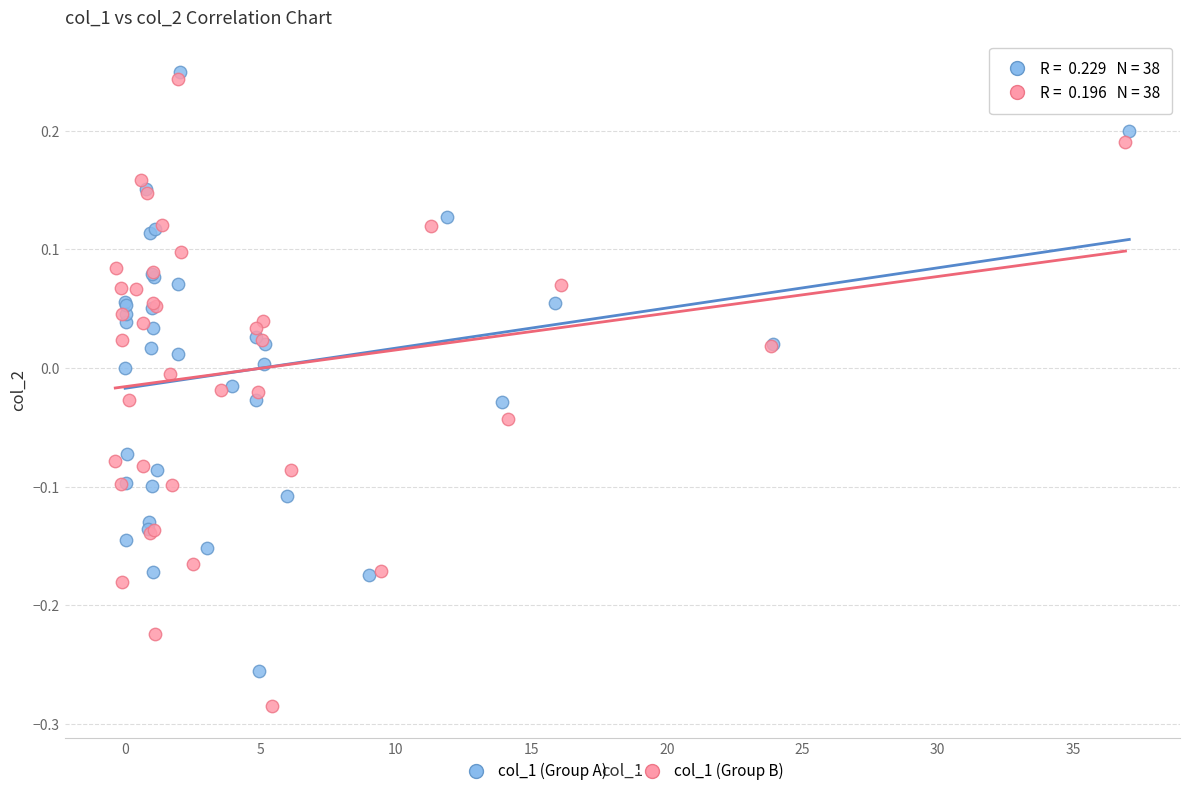

Which series contains the lowest Y value?

col_1 (Group B)